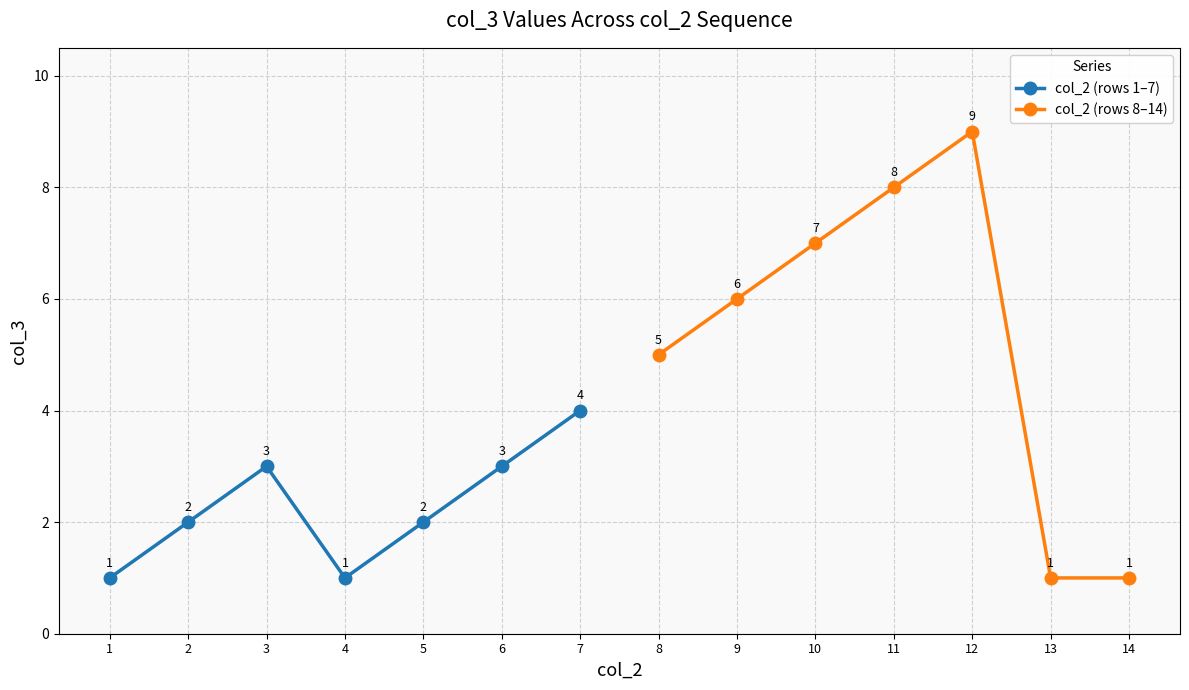

What is the lowest value of the col_2 (rows 1–7) series?

1